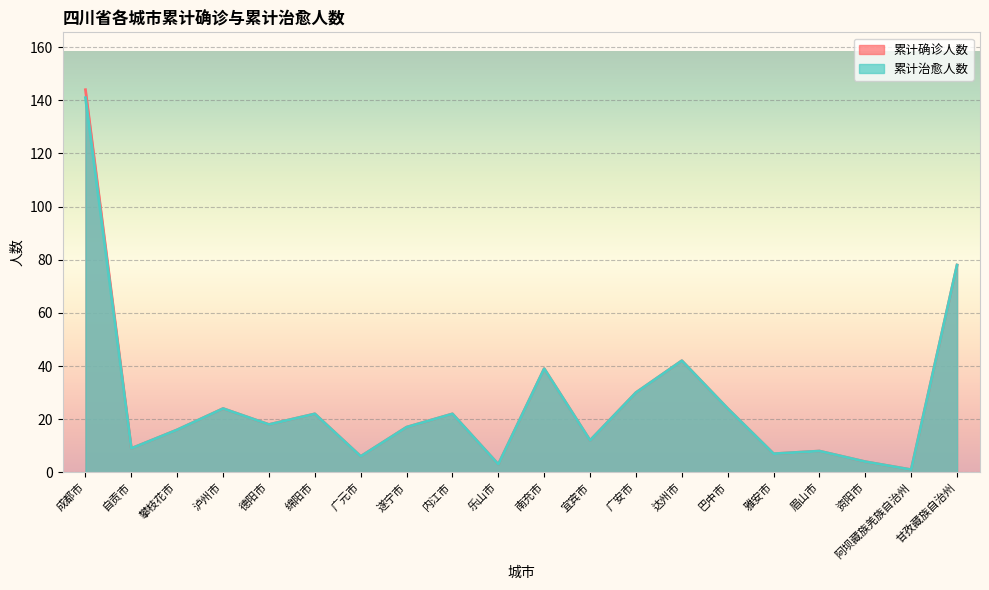

What is the sum of all 累计确诊人数 values?

526